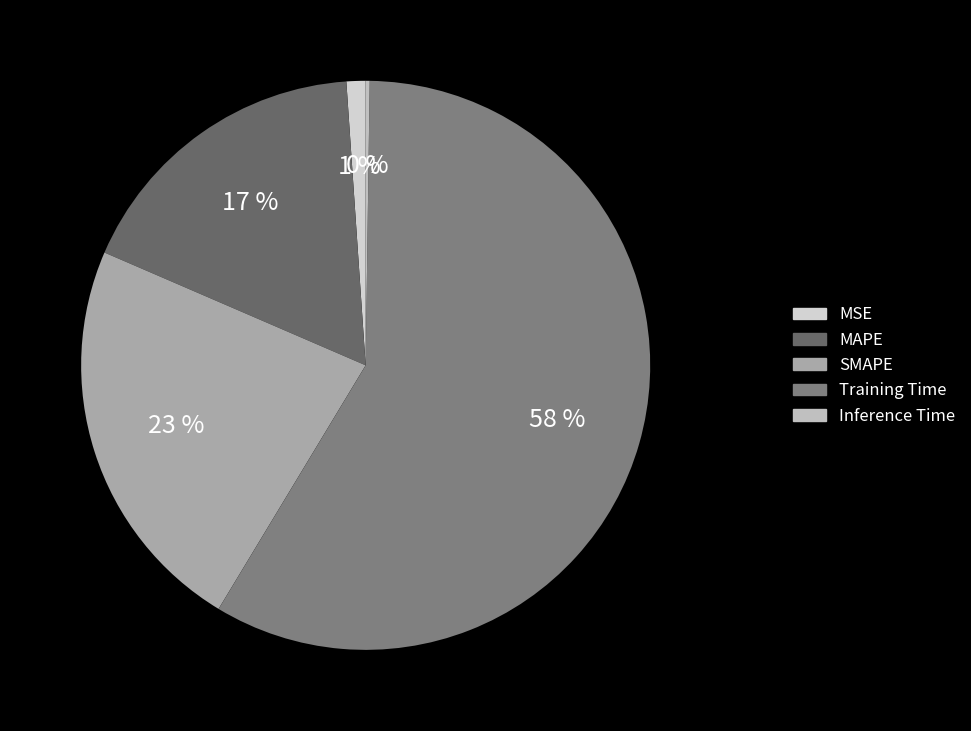

The Training Time slice represents 65% of the pie. True or false?

False